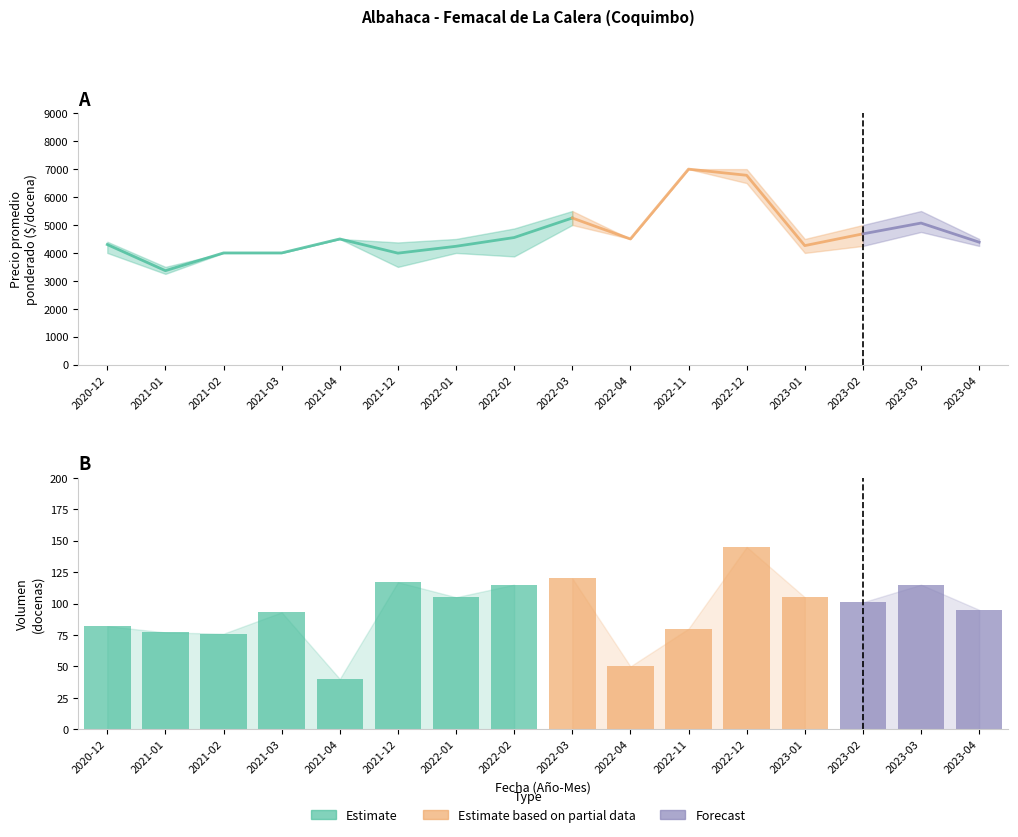

How many values in the Precio promedio ponderado series are below 4500?

8